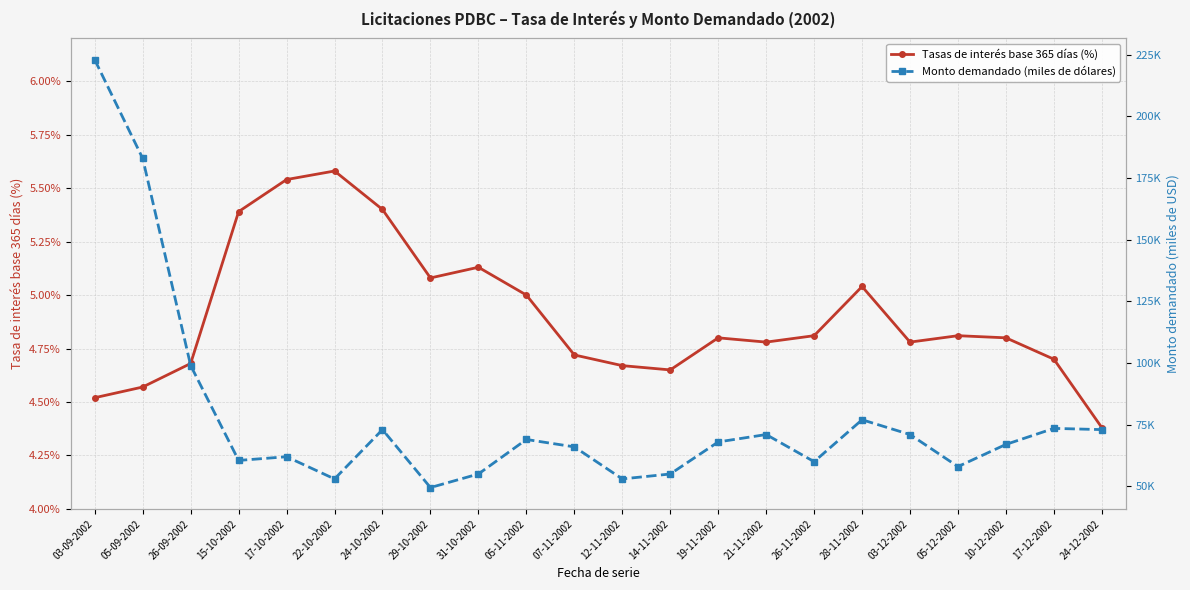

At 28-11-2002, list the series in order from smallest to largest.

Tasas de interés base 365 días (%), Monto demandado (miles de dólares)